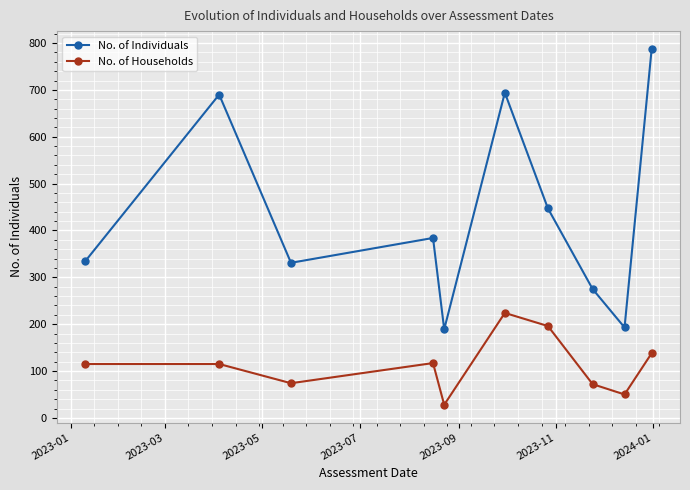

Which series has the largest range (max minus min)?

No. of Individuals